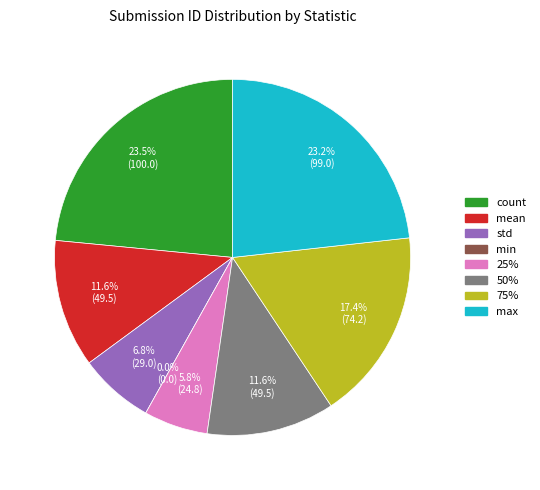

Combined, do std and max account for over 50%?

No